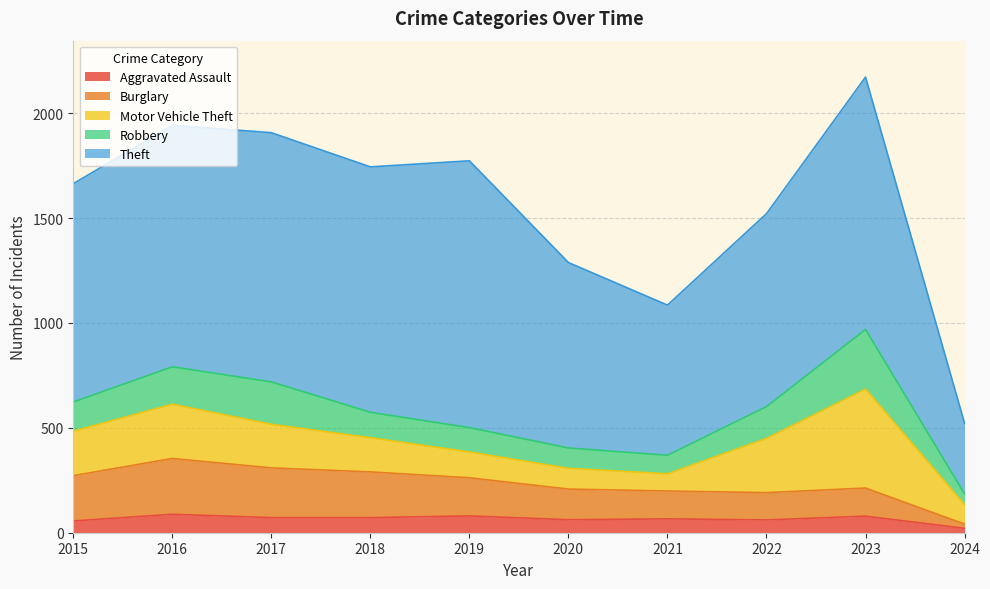

At which label is Motor Vehicle Theft closest to 277?

2016